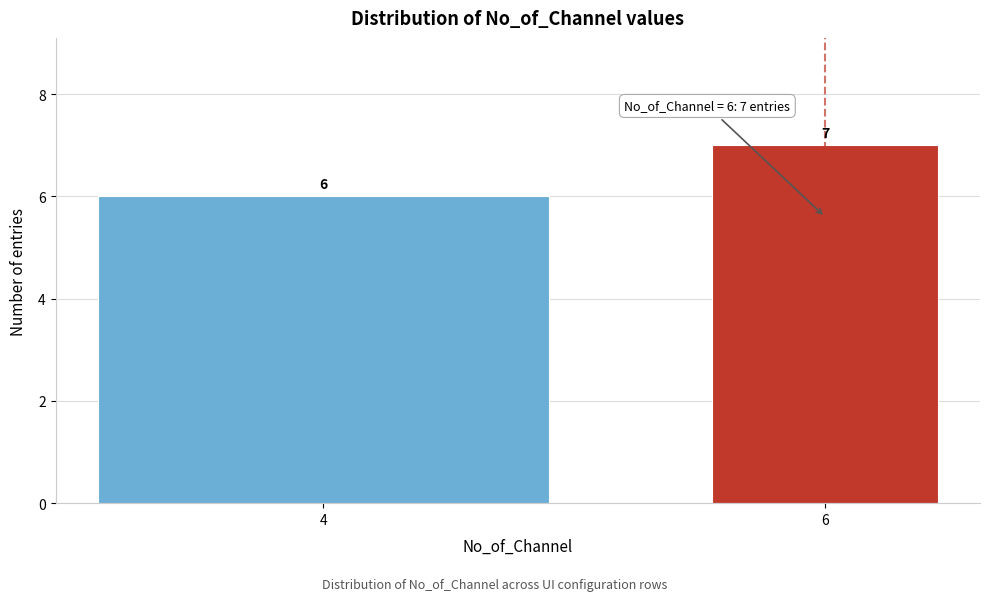

Reading left to right, list all the values displayed in this chart.

6	7